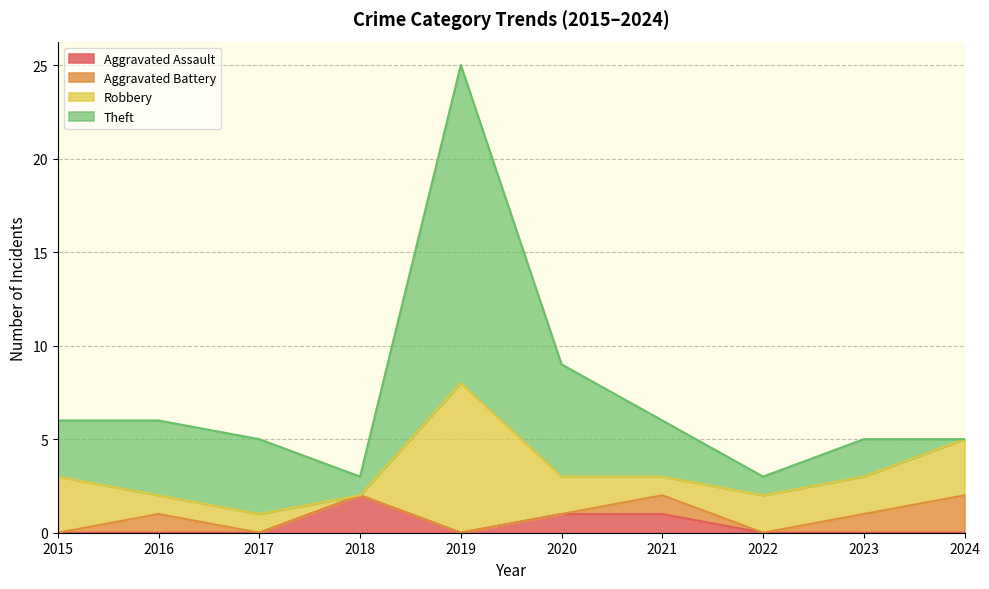

How many positive values does the Aggravated Battery series have?

4